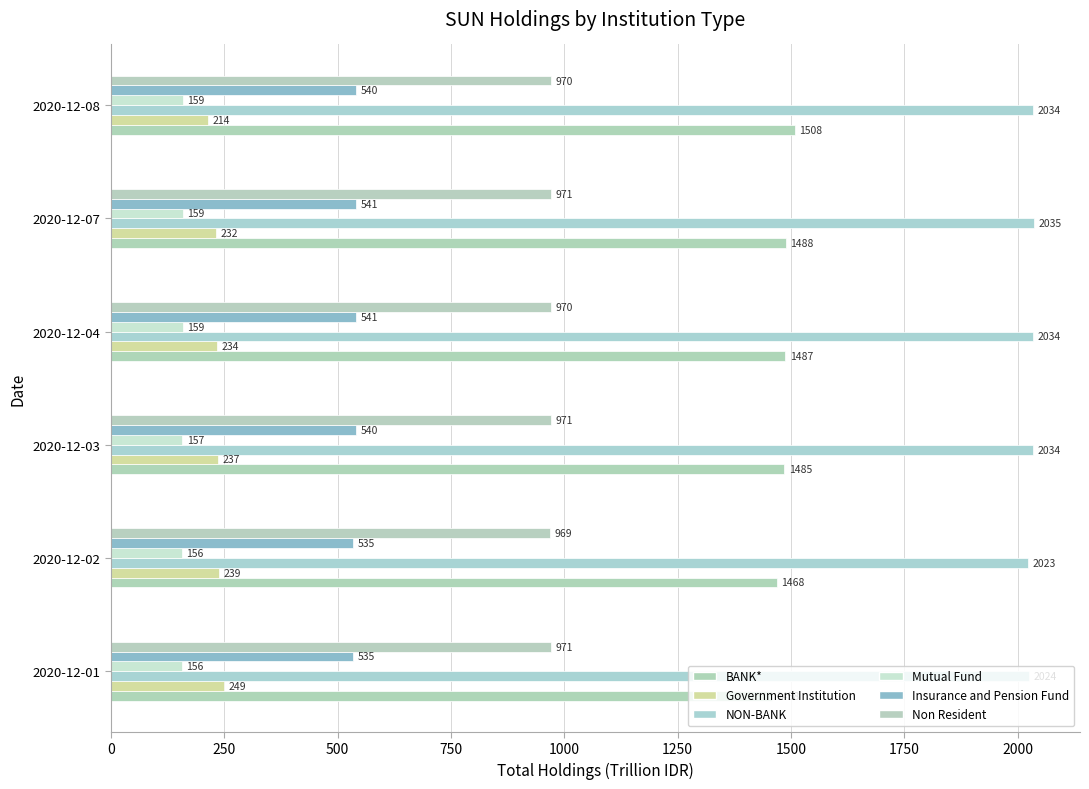

List the series in order of their peak value, lowest first.

Mutual Fund, Government Institution, Insurance and Pension Fund, Non Resident, BANK*, NON-BANK